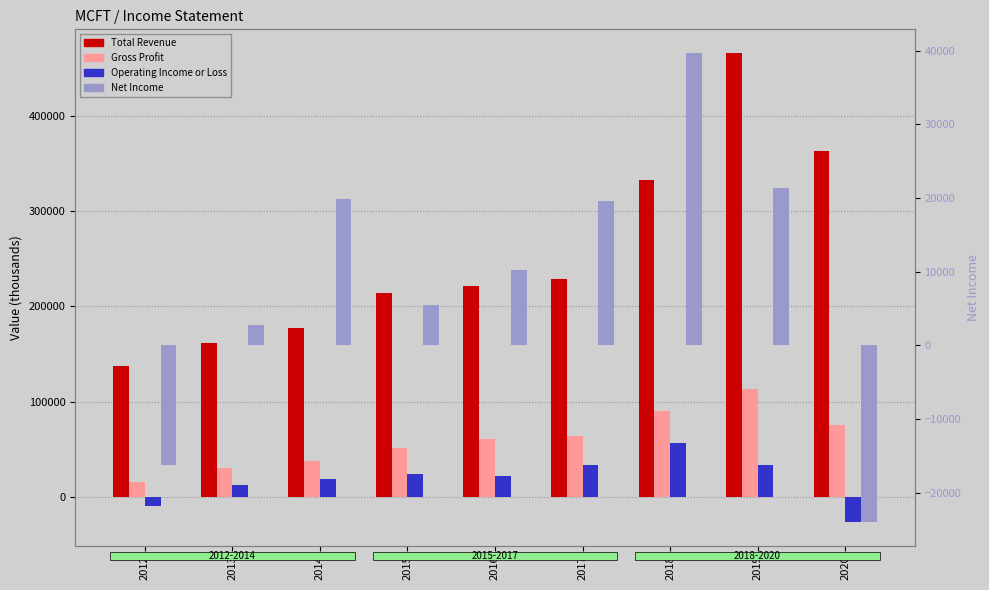

Where does the Operating Income or Loss series first go above 22000?

2015